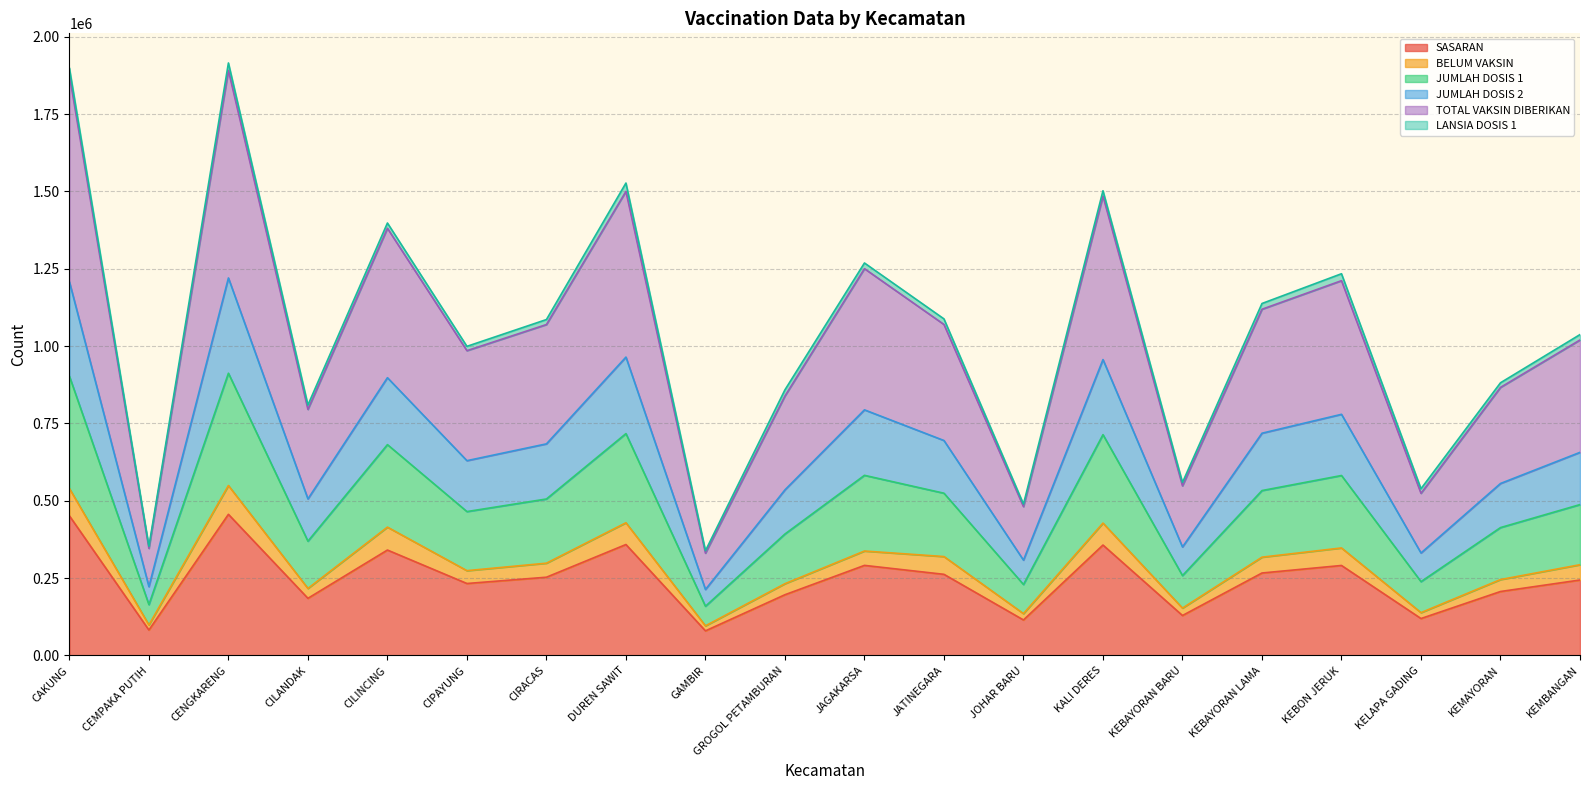

Which category has the lowest value in the BELUM VAKSIN series?

GAMBIR